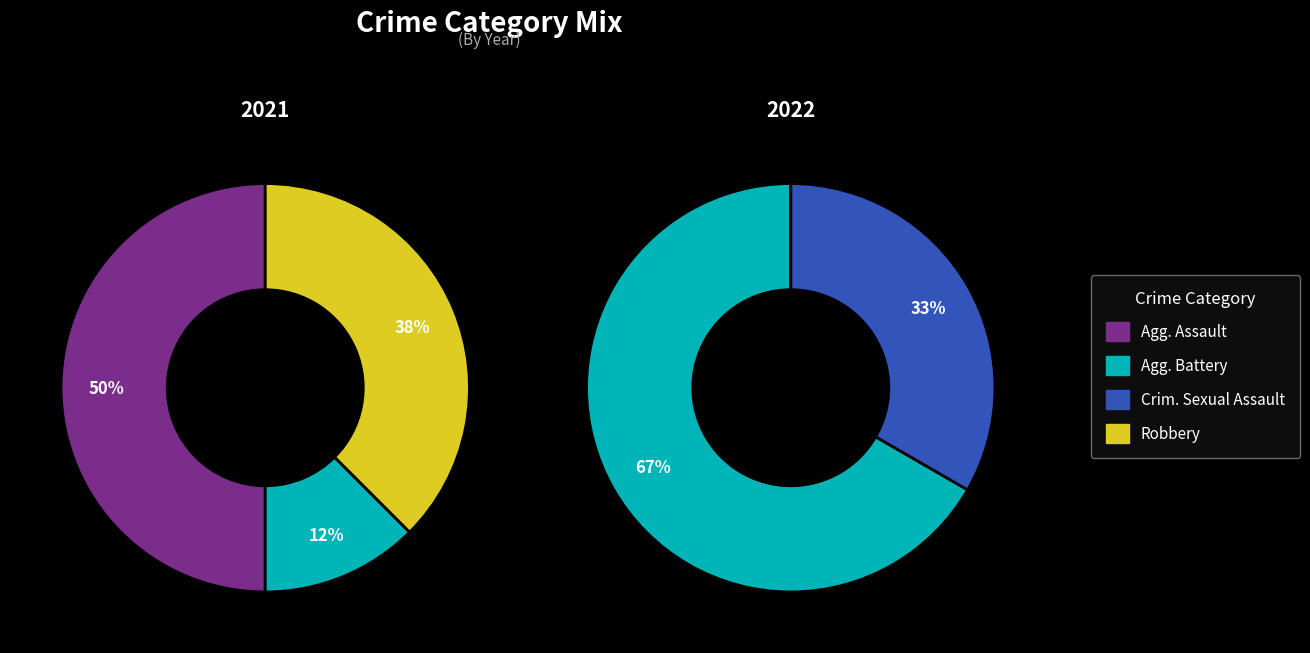

How much of the chart is everything except Aggravated Assault?

73.3%